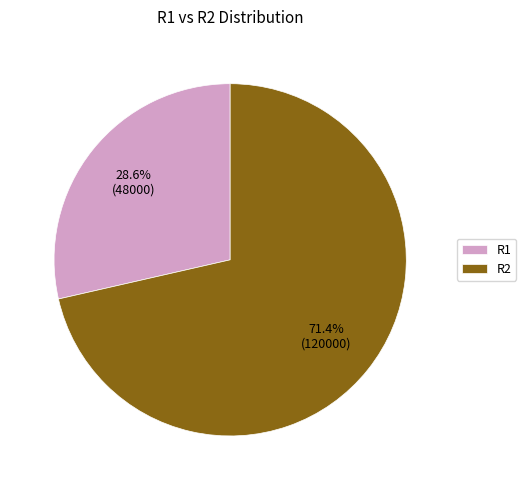

What percentage do R1 and R2 together represent?

100.0%